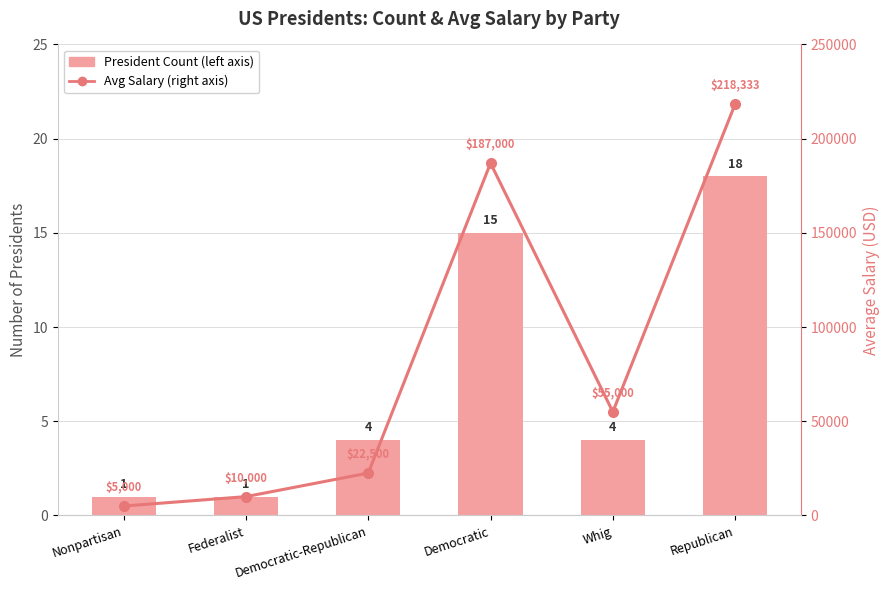

Does the chart contain stacked bars?

No